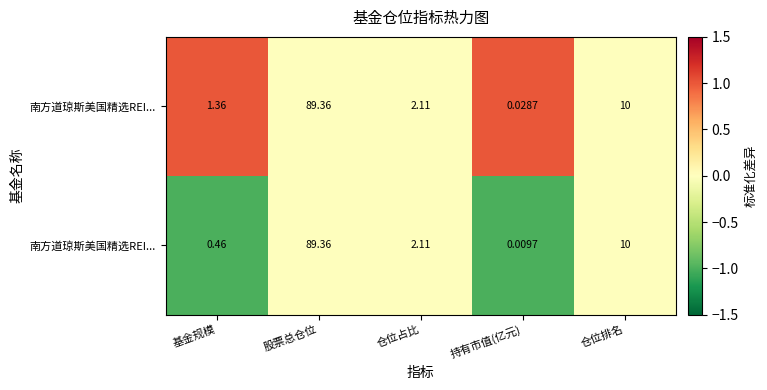

What is the smallest value displayed?

-1.0